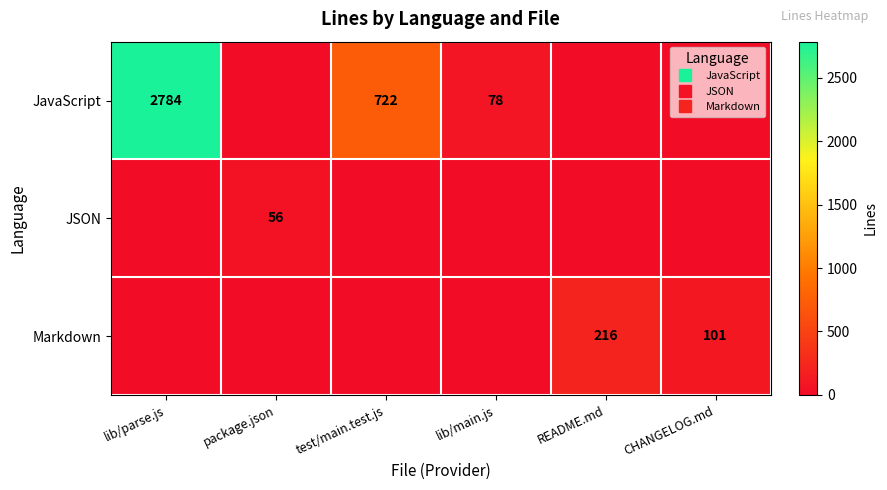

Which series has the largest total across all categories?

JavaScript